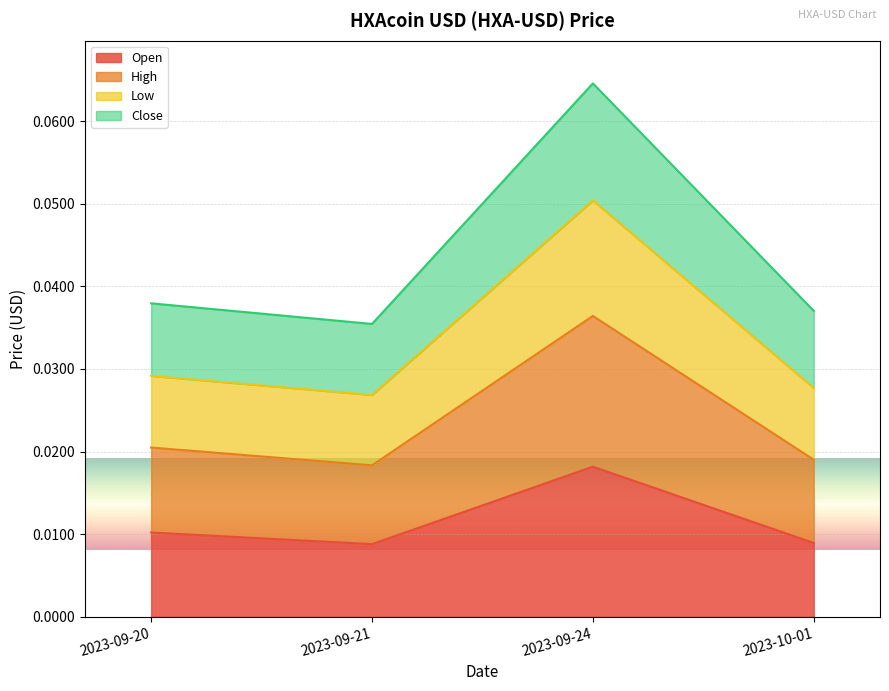

What is the total value across all series at 2023-10-01?

0.1